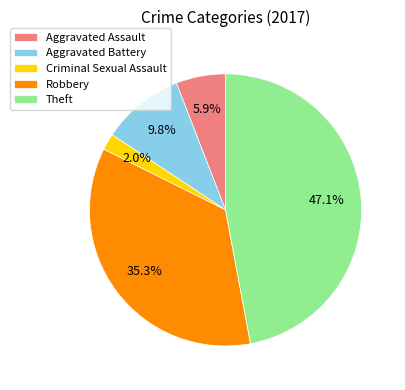

To the nearest percent, what is the combined percentage of Aggravated Battery and Robbery?

45%